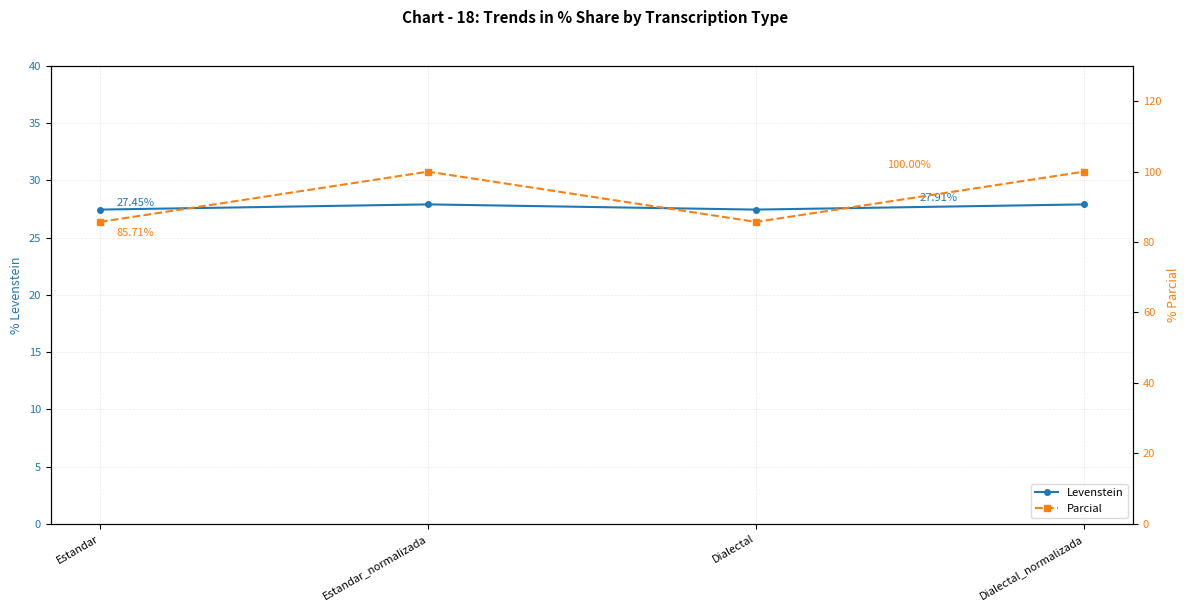

At which category does the chart reach its peak across all series?

Estandar_normalizada